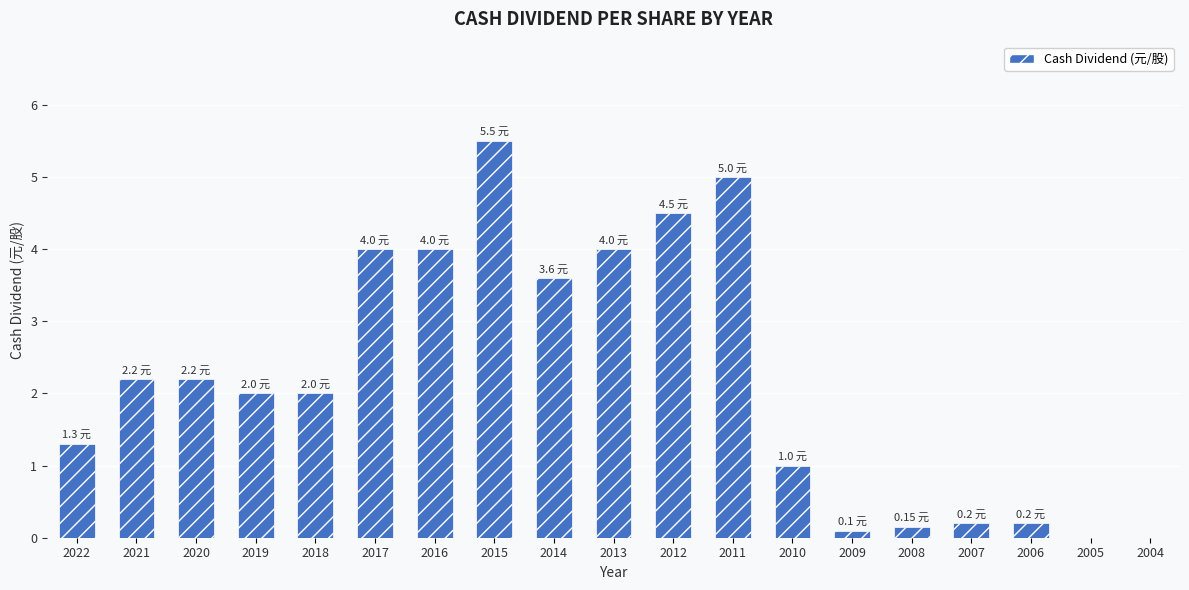

Approximately how many times larger is the value at 2021 compared to 2012?

0.5